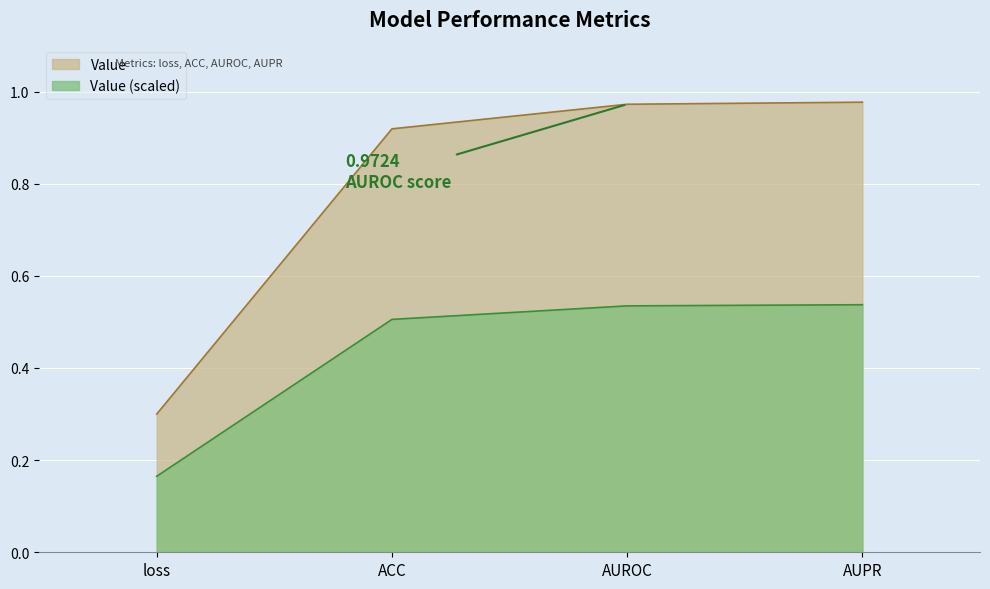

Which category has the highest value across all series?

AUPR